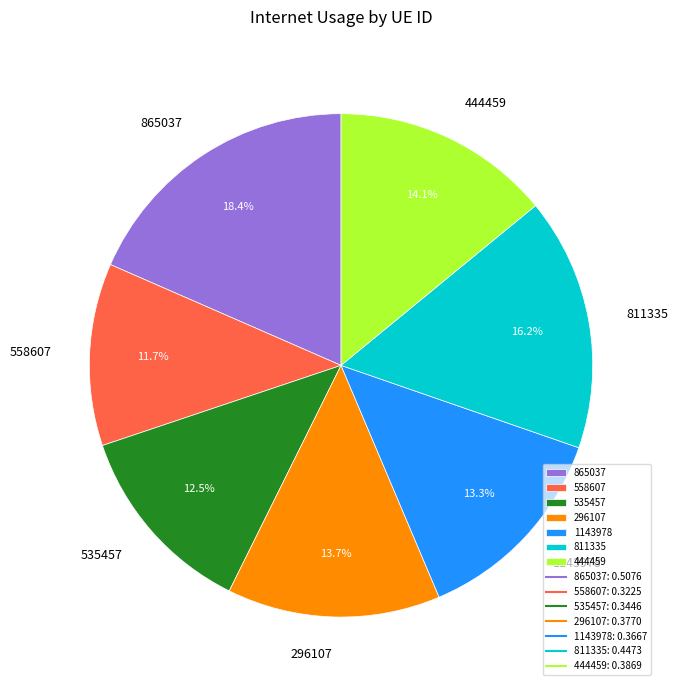

Count the number of slices in the pie.

7